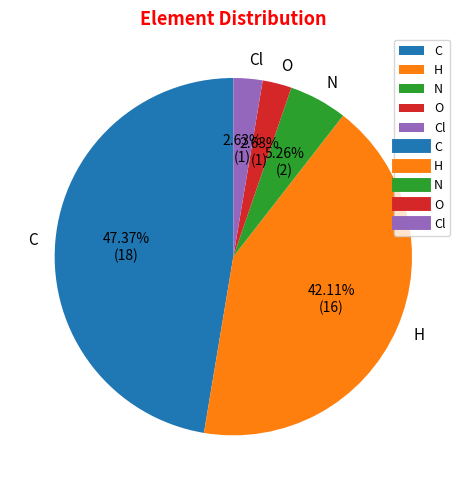

Approximately how many times larger is the value at O compared to H?

0.1